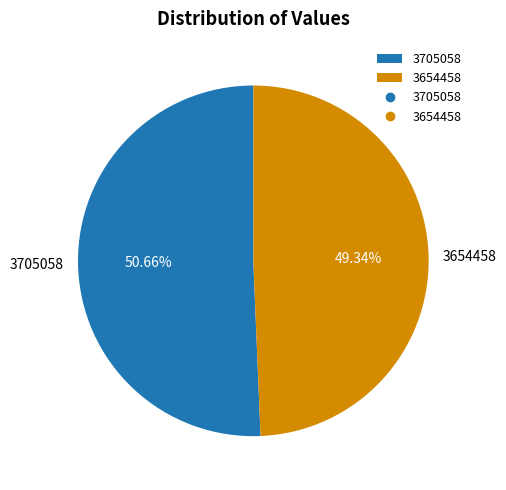

Approximately how many times larger is the value at 3705058 compared to 3654458?

1.0